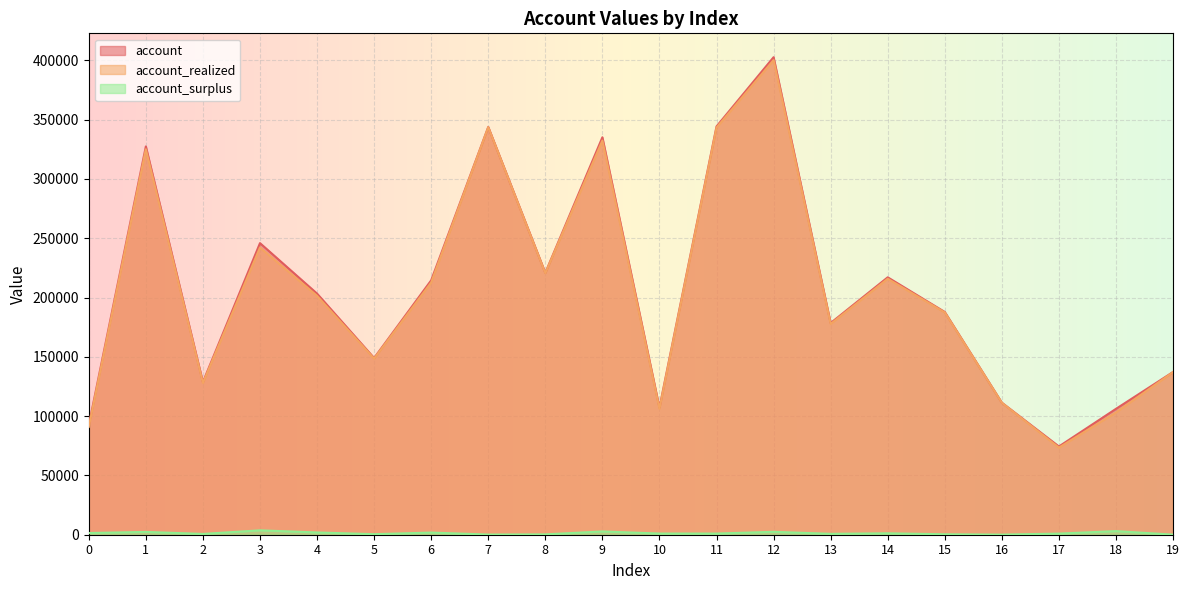

Which category has the lowest value across all series?

19